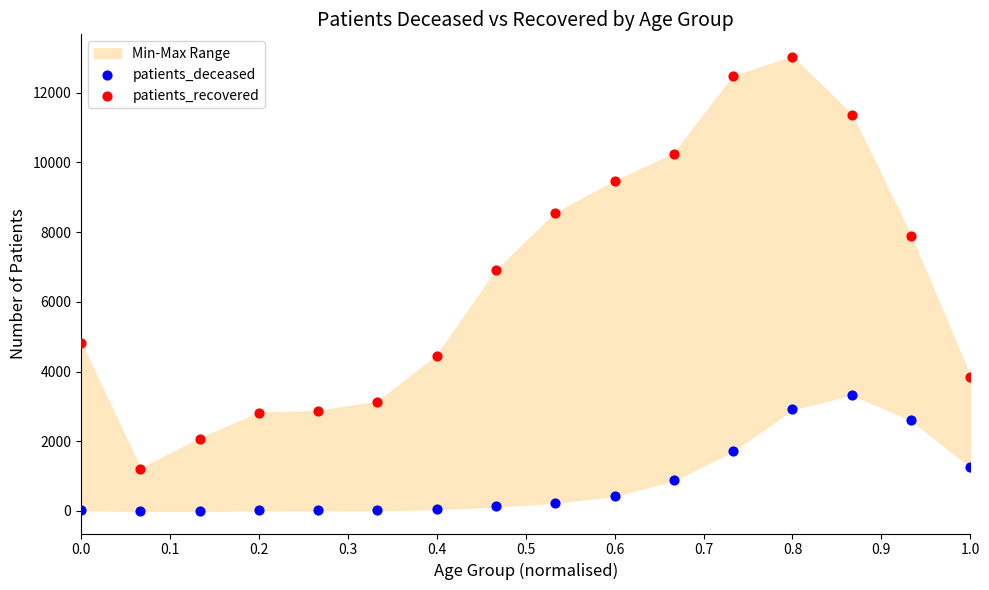

Which series reaches the minimum Y coordinate?

patients_deceased